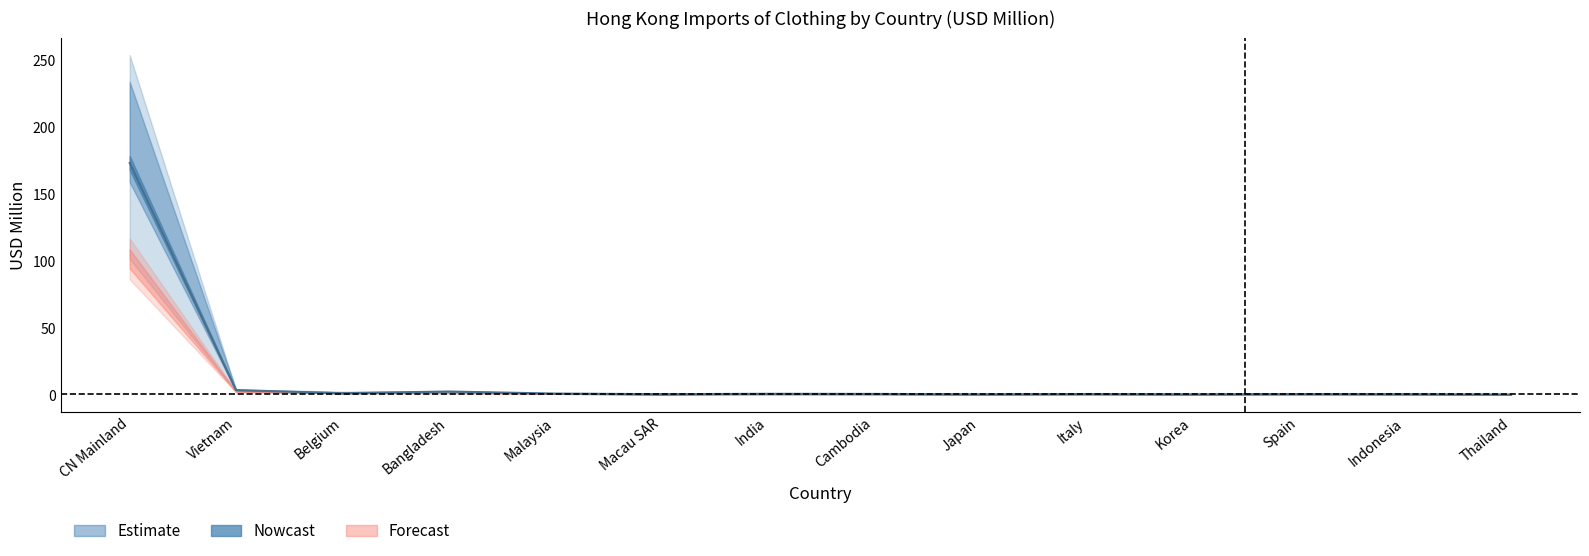

How many lines are shown in the chart?

5